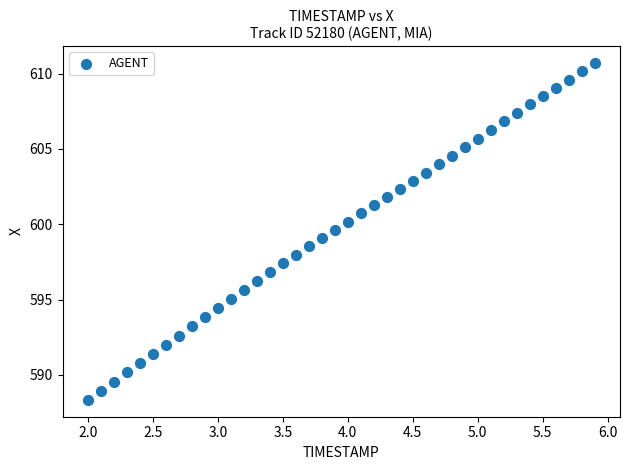

What is the range of X values (max minus min)?

3.9